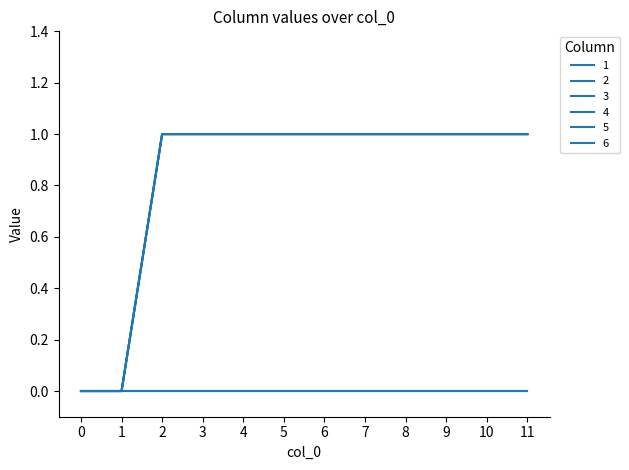

List the labels in order of 3 value, smallest first.

0, 1, 2, 3, 4, 5, 6, 7, 8, 9, 10, 11